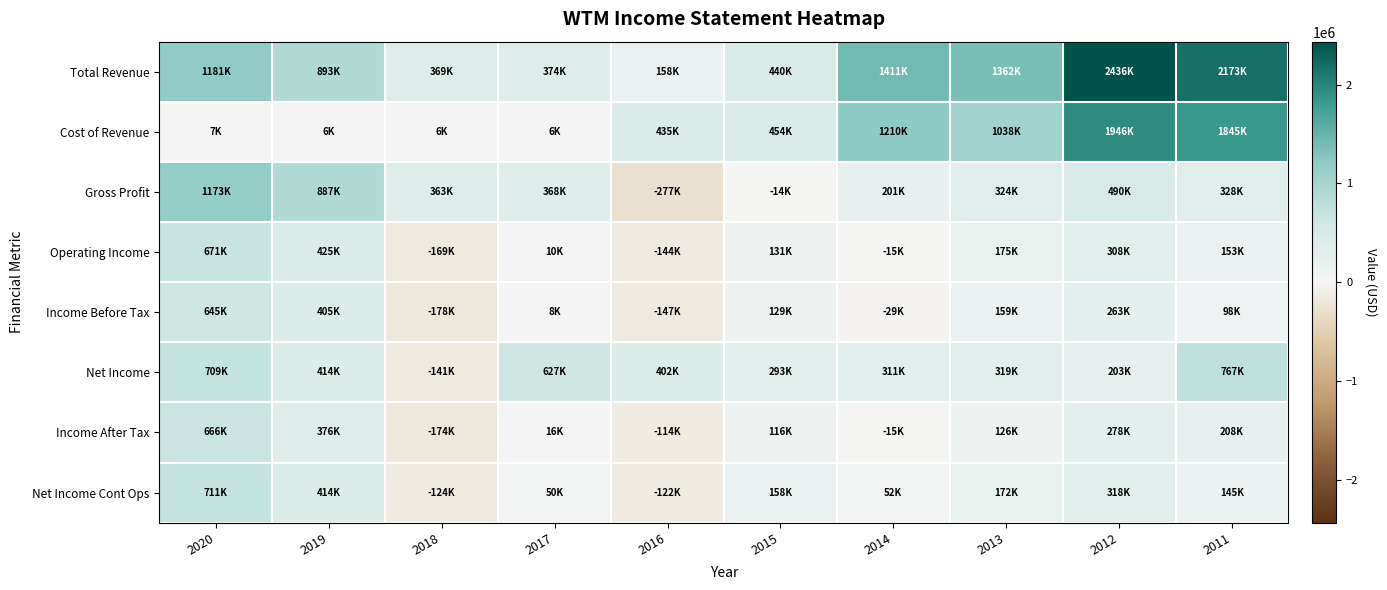

Which label corresponds to the smallest value in the chart?

2016